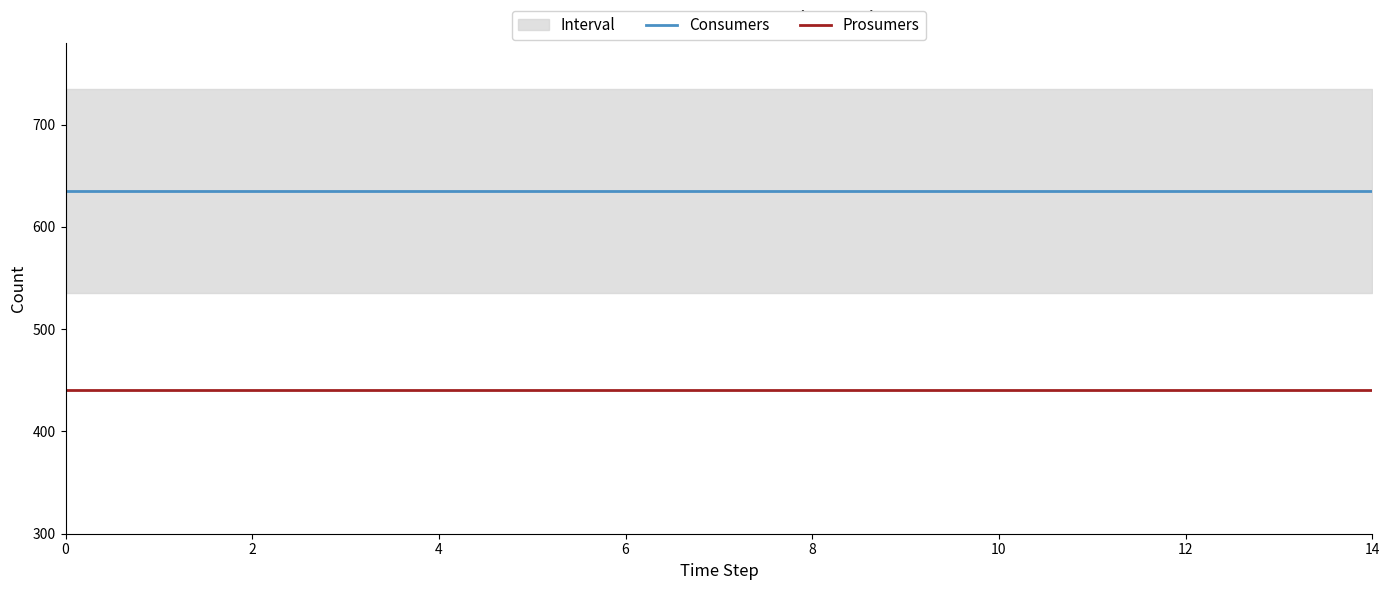

Does the chart have visible grid lines?

No